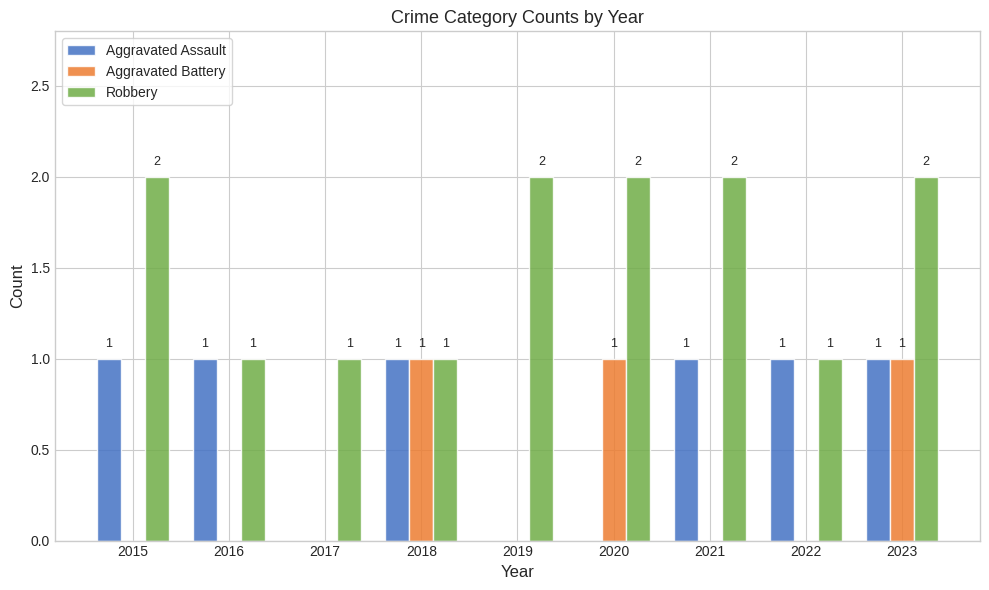

Reading left to right, list all the values displayed in this chart.

Aggravated Assault: 1	1	0	1	0	0	1	1	1
Aggravated Battery: 0	0	0	1	0	1	0	0	1
Robbery: 2	1	1	1	2	2	2	1	2